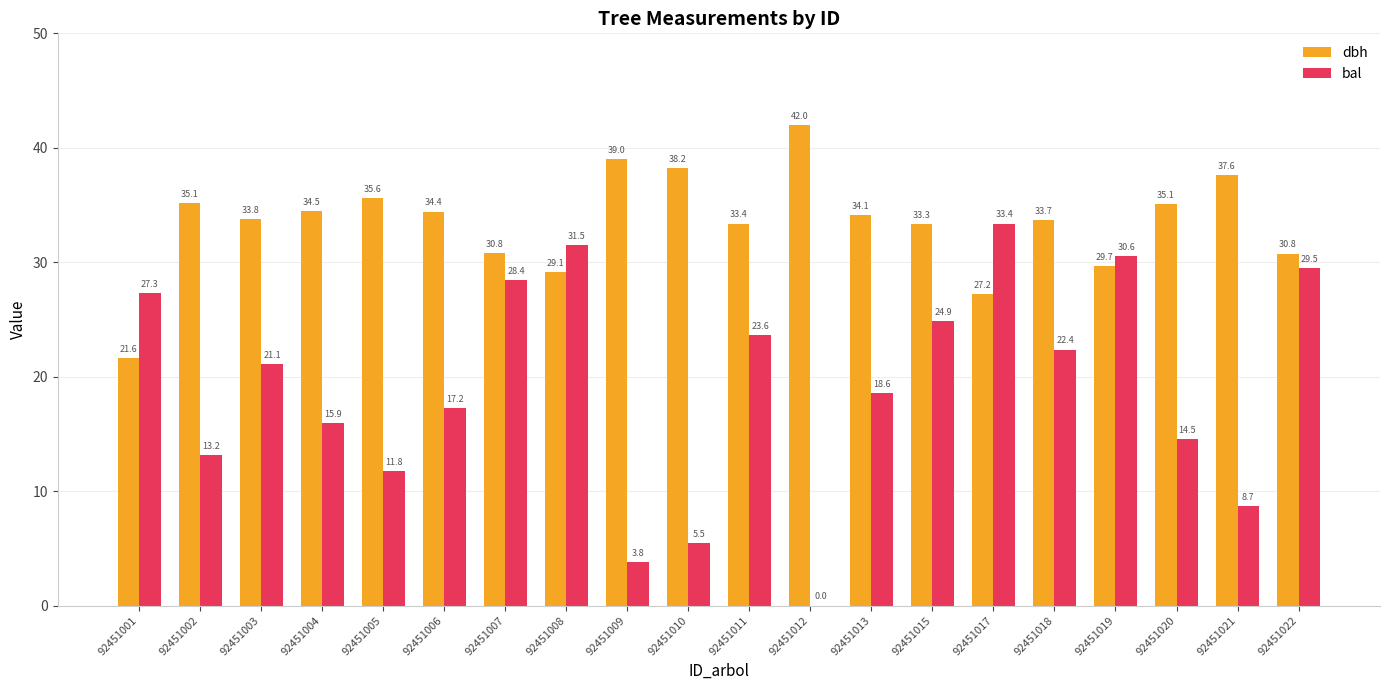

Between 92451018 and 92451020, which series saw the biggest shift?

bal